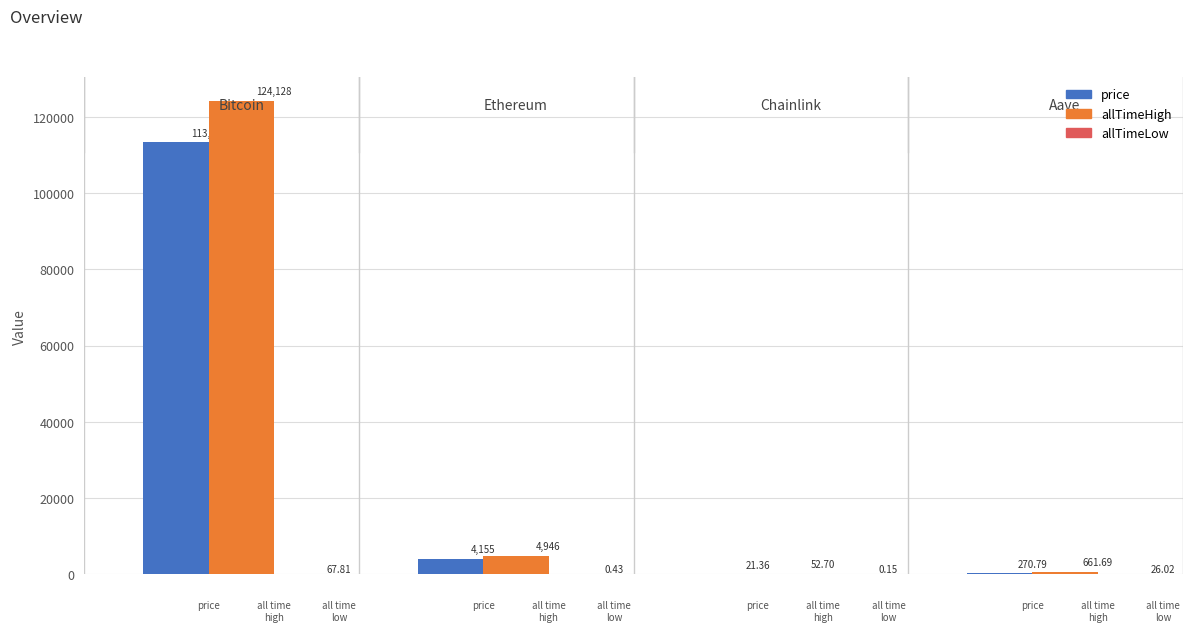

Reading left to right, transcribe all the data shown in this chart.

price: 113400.0	4155.4	21.4	270.8
allTimeHigh: 124128.0	4946.1	52.7	661.7
allTimeLow: 67.8	0.4	0.1	26.0